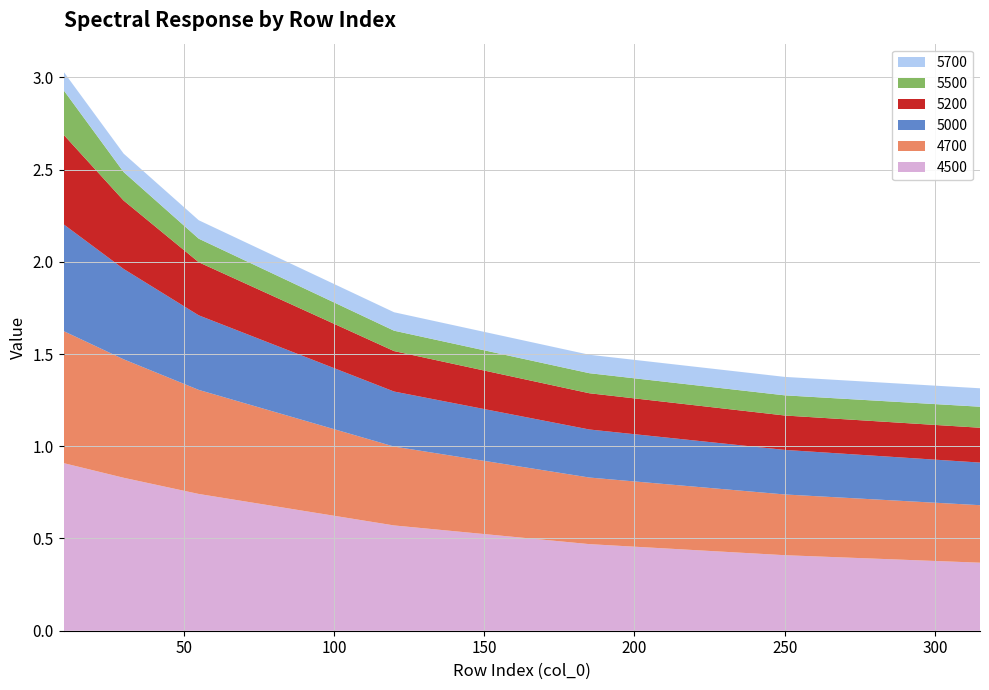

Reading right to left, transcribe all the data shown in this chart.

4500: 0.4	0.4	0.5	0.6	0.7	0.8	0.9
4700: 0.3	0.3	0.4	0.4	0.6	0.6	0.7
5000: 0.2	0.2	0.3	0.3	0.4	0.5	0.6
5200: 0.2	0.2	0.2	0.2	0.3	0.4	0.5
5500: 0.1	0.1	0.1	0.1	0.1	0.2	0.2
5700: 0.1	0.1	0.1	0.1	0.1	0.1	0.1